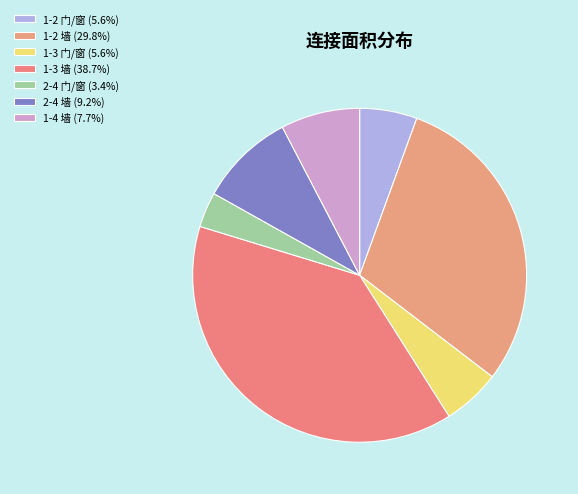

How many slices are in this pie chart?

7